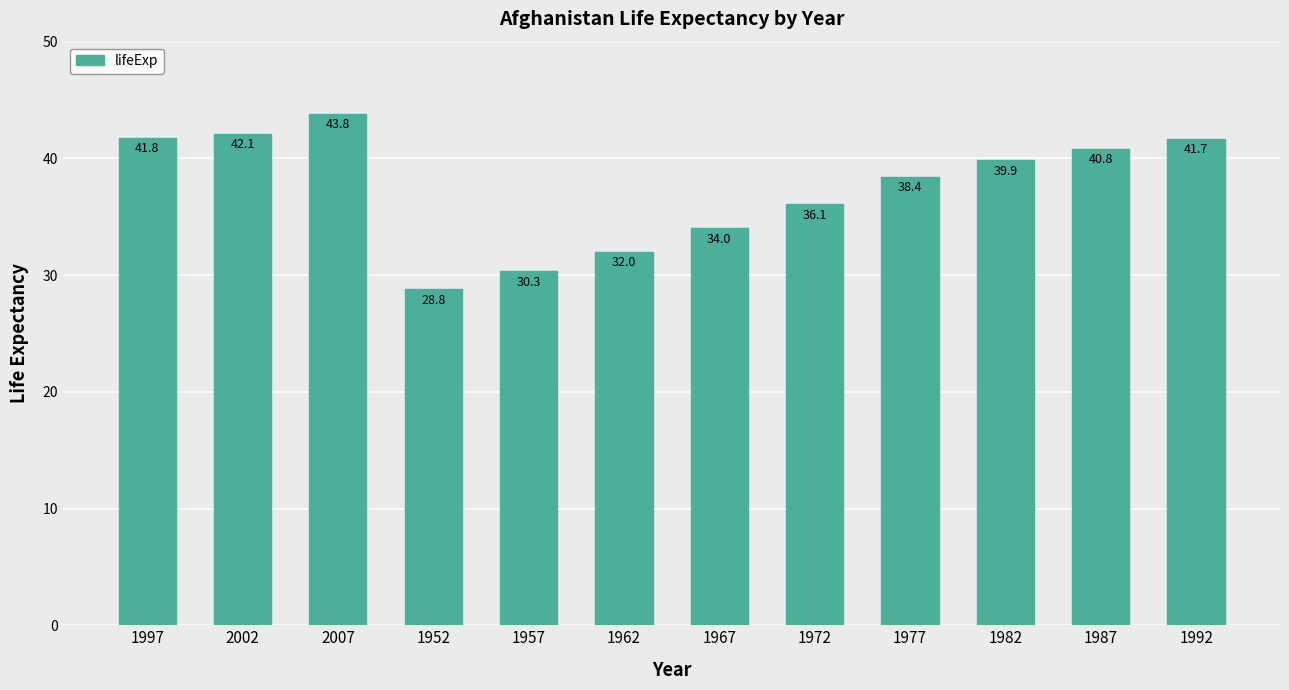

What is the difference between the maximum and minimum values?

15.0